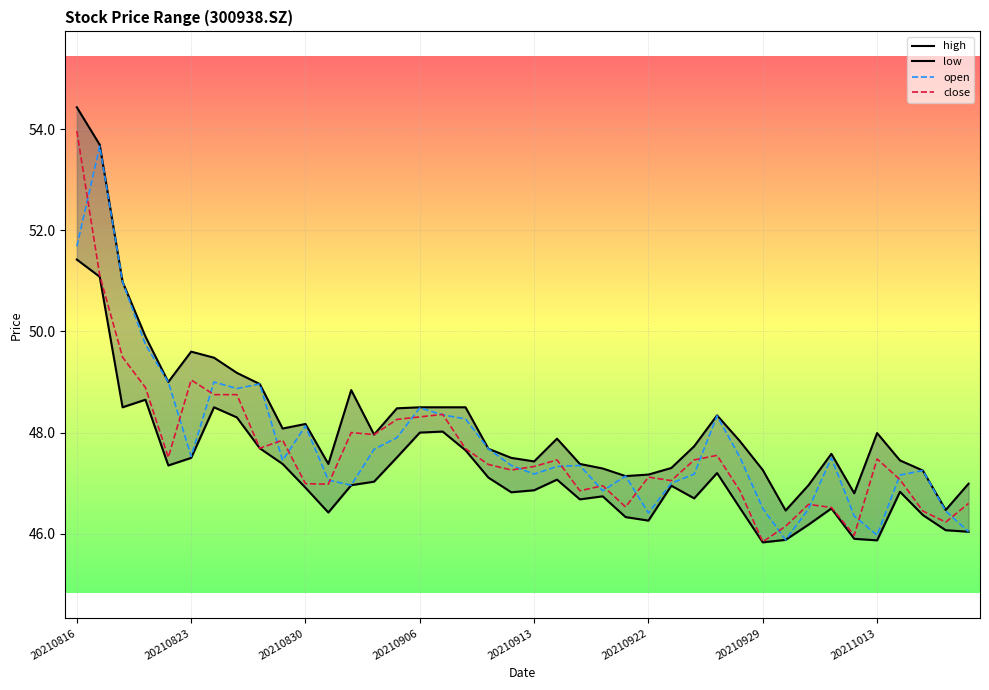

Between 20 and 34, which series saw the biggest shift?

close